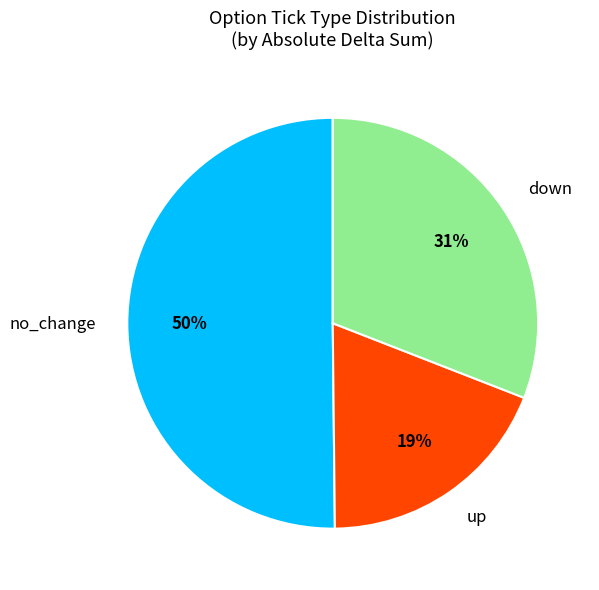

To the nearest percent, what is the combined percentage of no_change and up?

69%